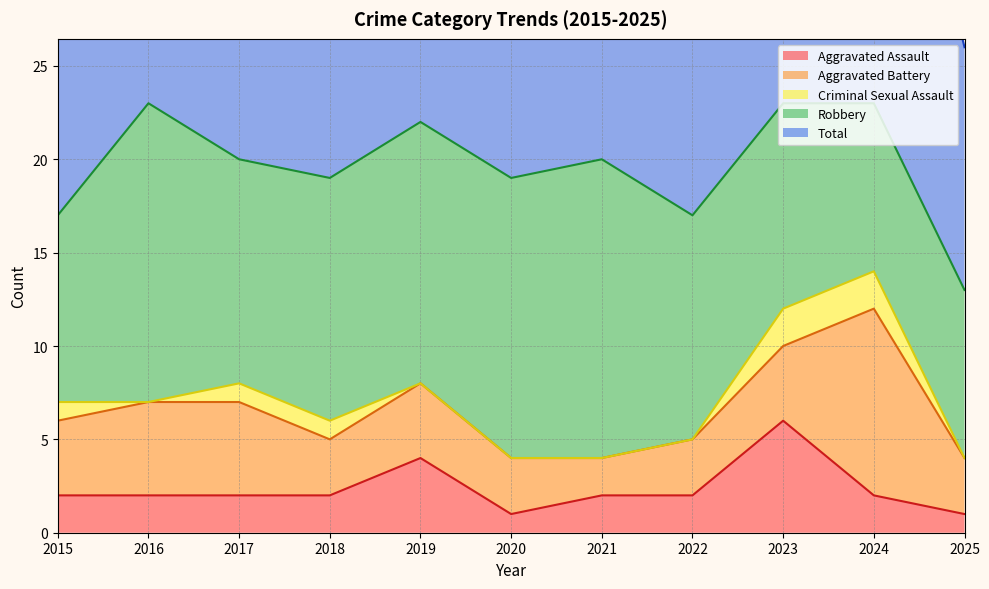

Between 2022 and 2024, which series saw the biggest shift?

Aggravated Battery